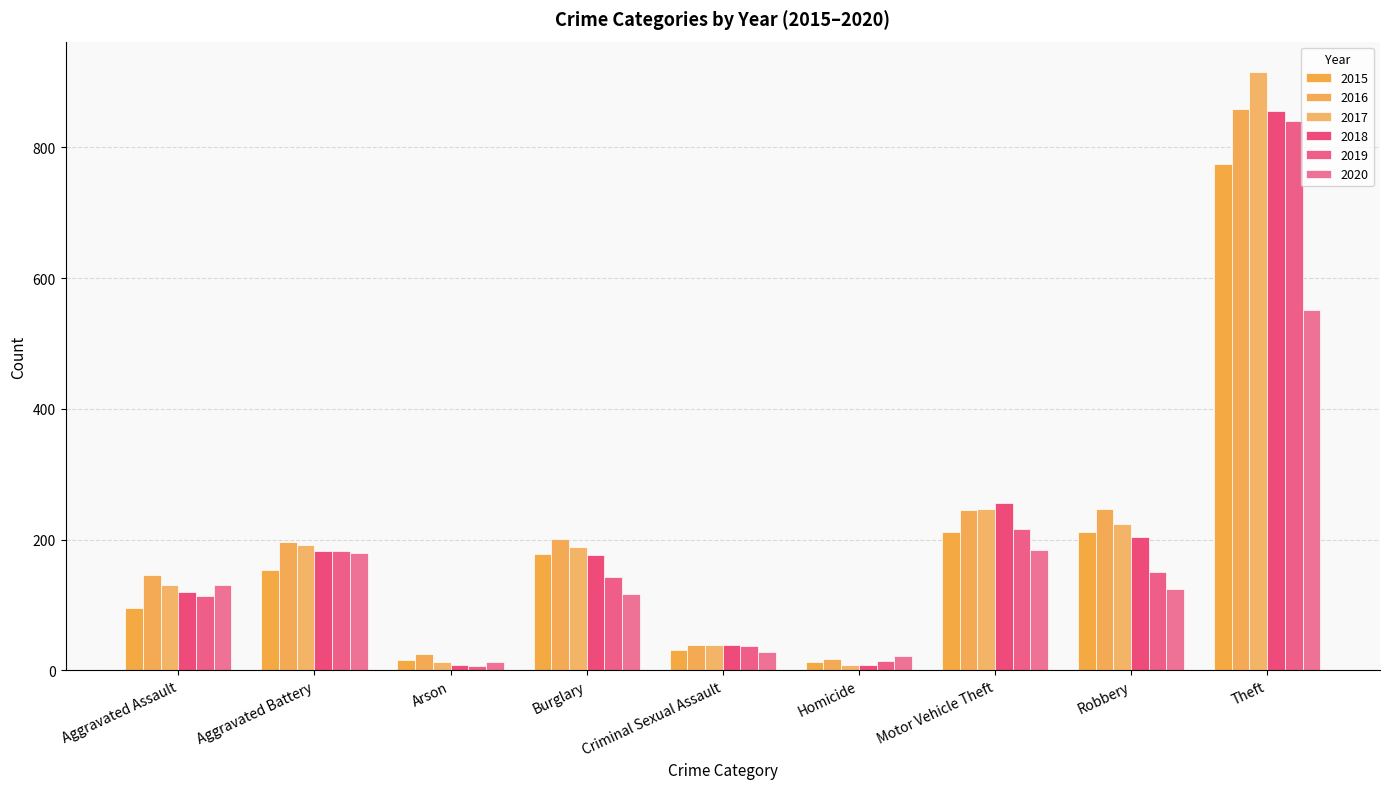

What is the total value across all series at Arson?

78